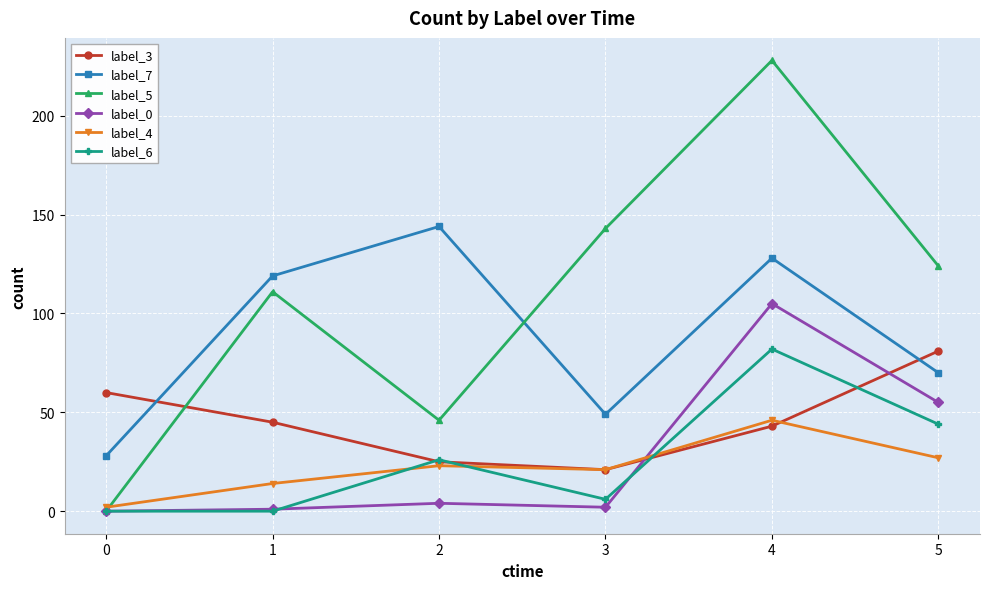

After their last crossing, which series has the higher values: label_5 or label_7?

label_5